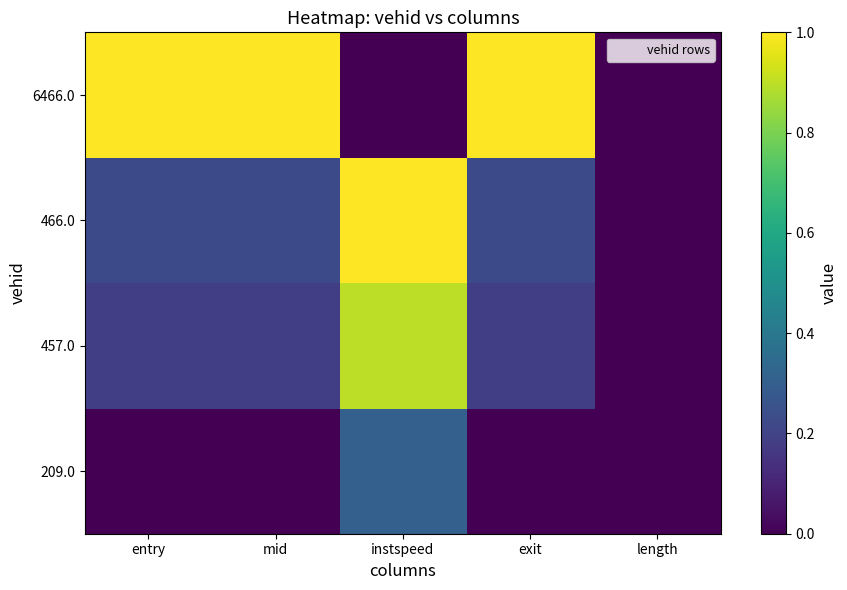

Which label corresponds to the largest value in the chart?

instspeed